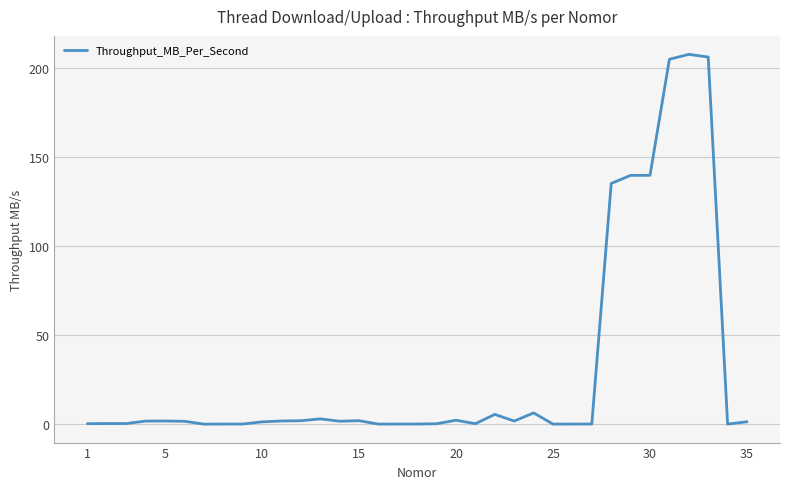

What is the difference between the maximum and minimum values?

207.5